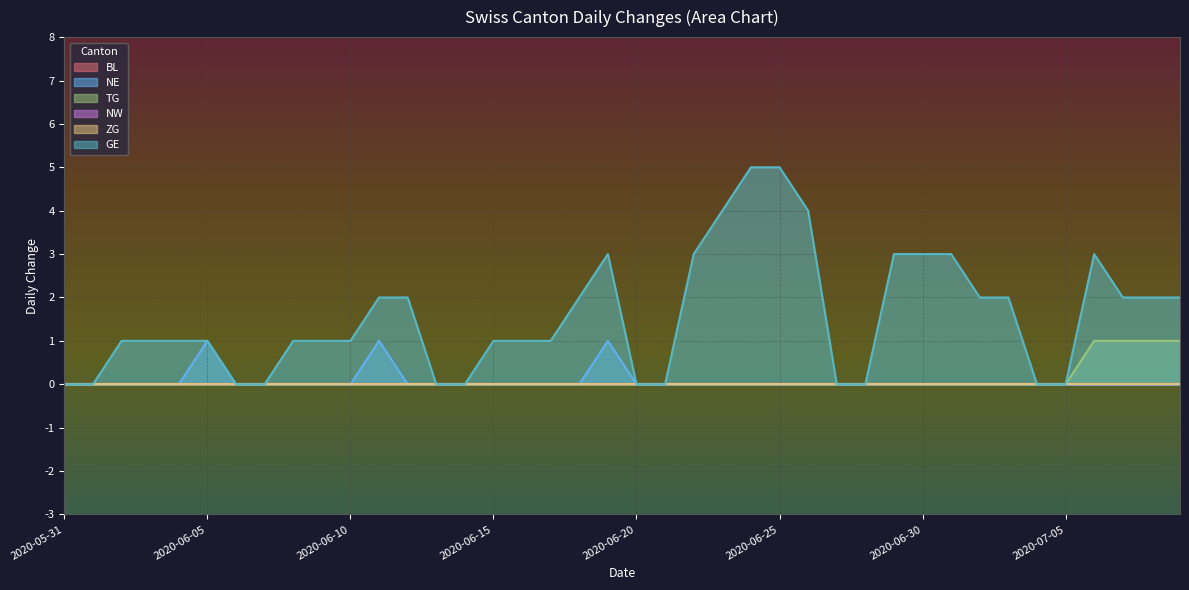

What is the label of the 20th point from the left?

2020-06-19